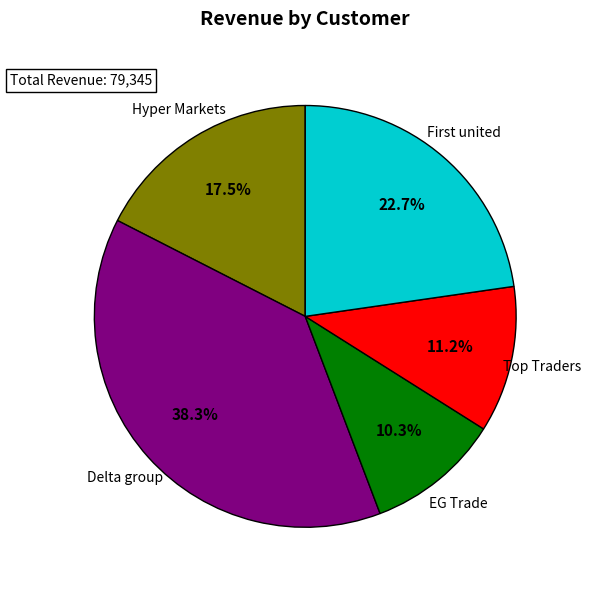

To the nearest percent, what portion does Delta group represent?

38%